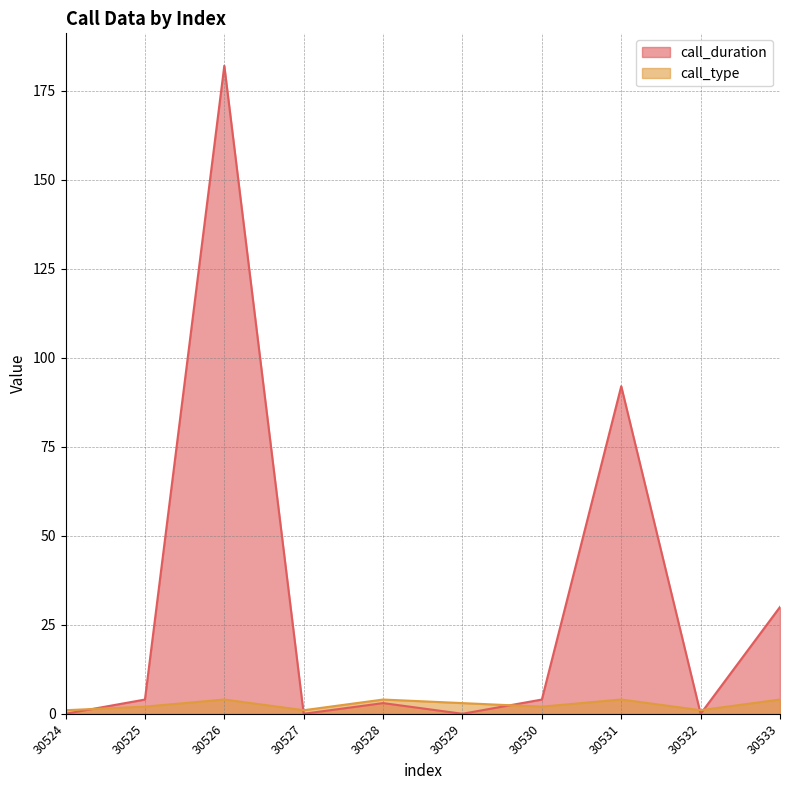

Is it true that call_type equals 7 at 30526?

False